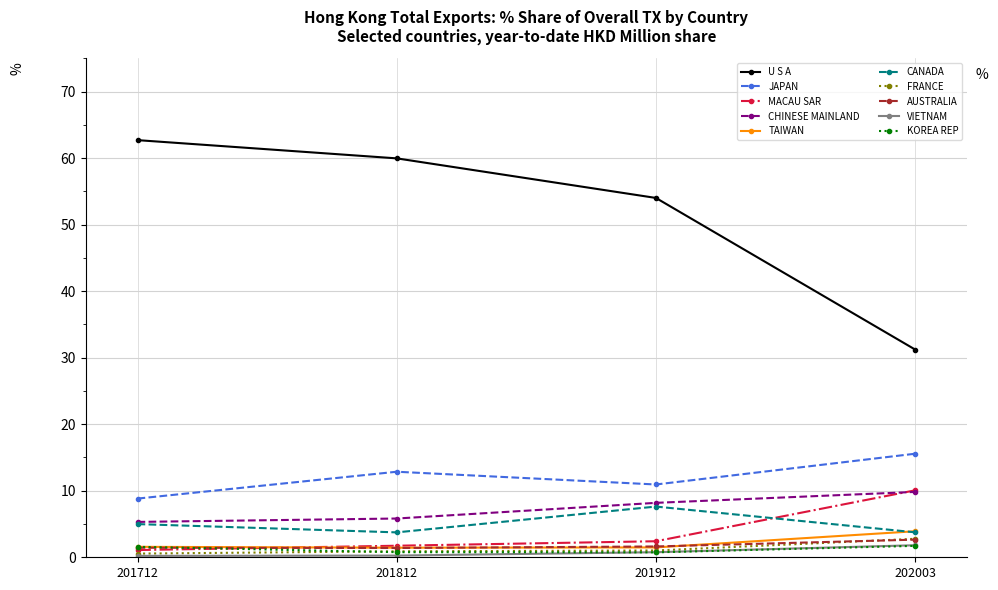

The CHINESE MAINLAND series shows 5.8 at 201812. True or false?

True